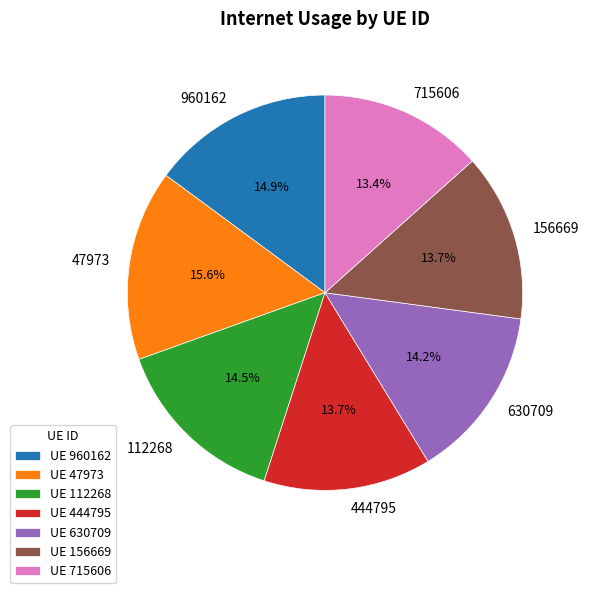

To the nearest percent, what portion does 444795 represent?

14%